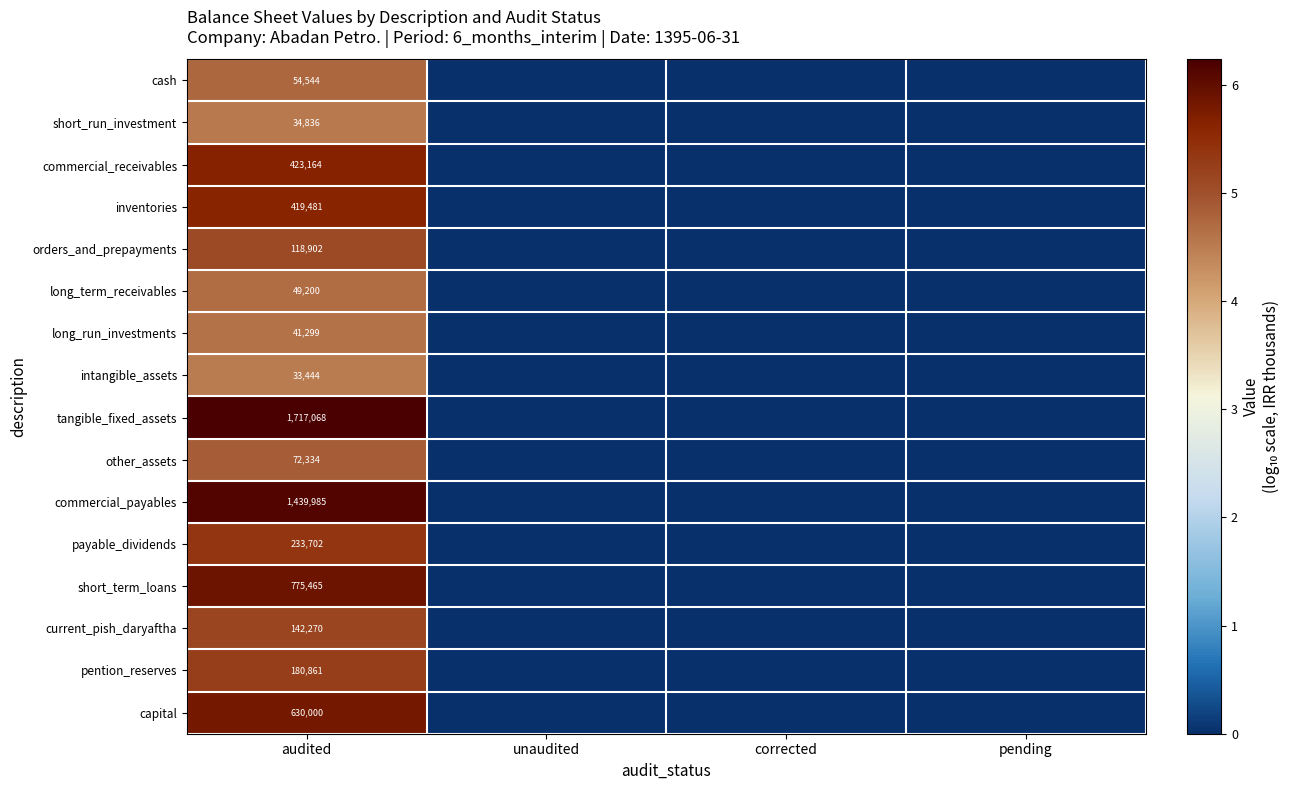

Rank the series at audited from lowest to highest value.

intangible_assets, short_run_investment, long_run_investments, long_term_receivables, cash, other_assets, orders_and_prepayments, current_pish_daryaftha, pention_reserves, payable_dividends, inventories, commercial_receivables, capital, short_term_loans, commercial_payables, tangible_fixed_assets